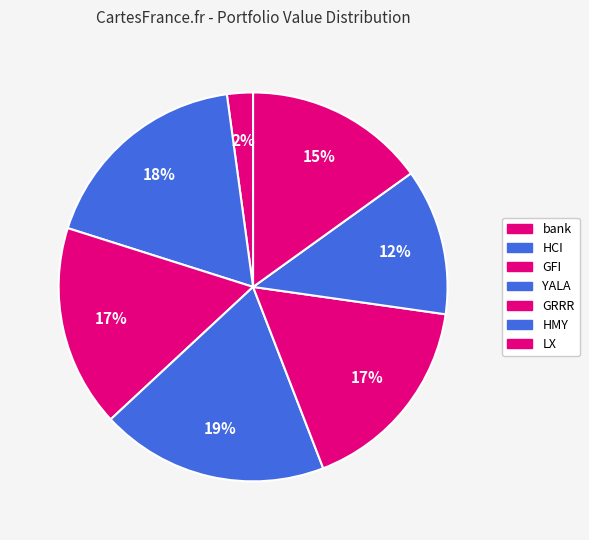

Count the number of slices in the pie.

7